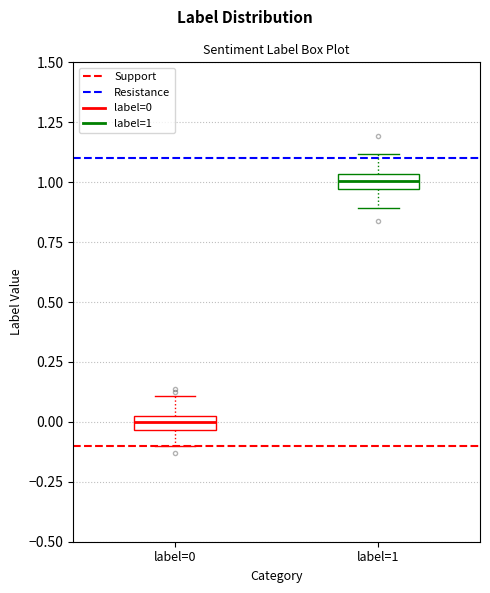

Which box's median line is the lowest?

label=0